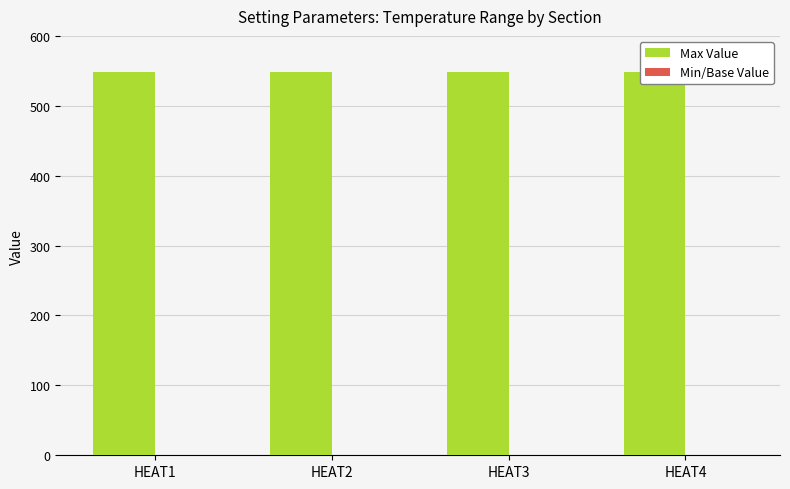

How many Min/Base Value values are between 0 and 1?

4